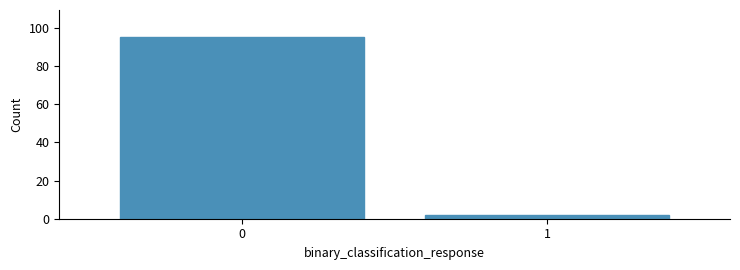

Reading right to left, extract all data points from this chart.

2	95